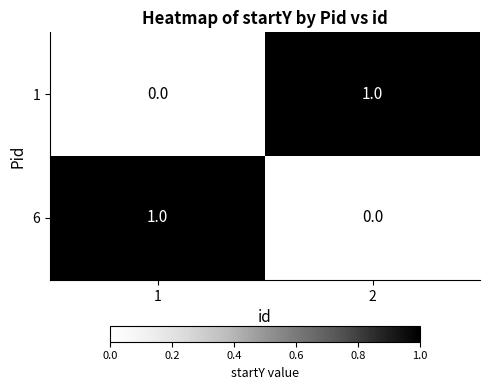

List the labels in order of 1 value, smallest first.

1, 2